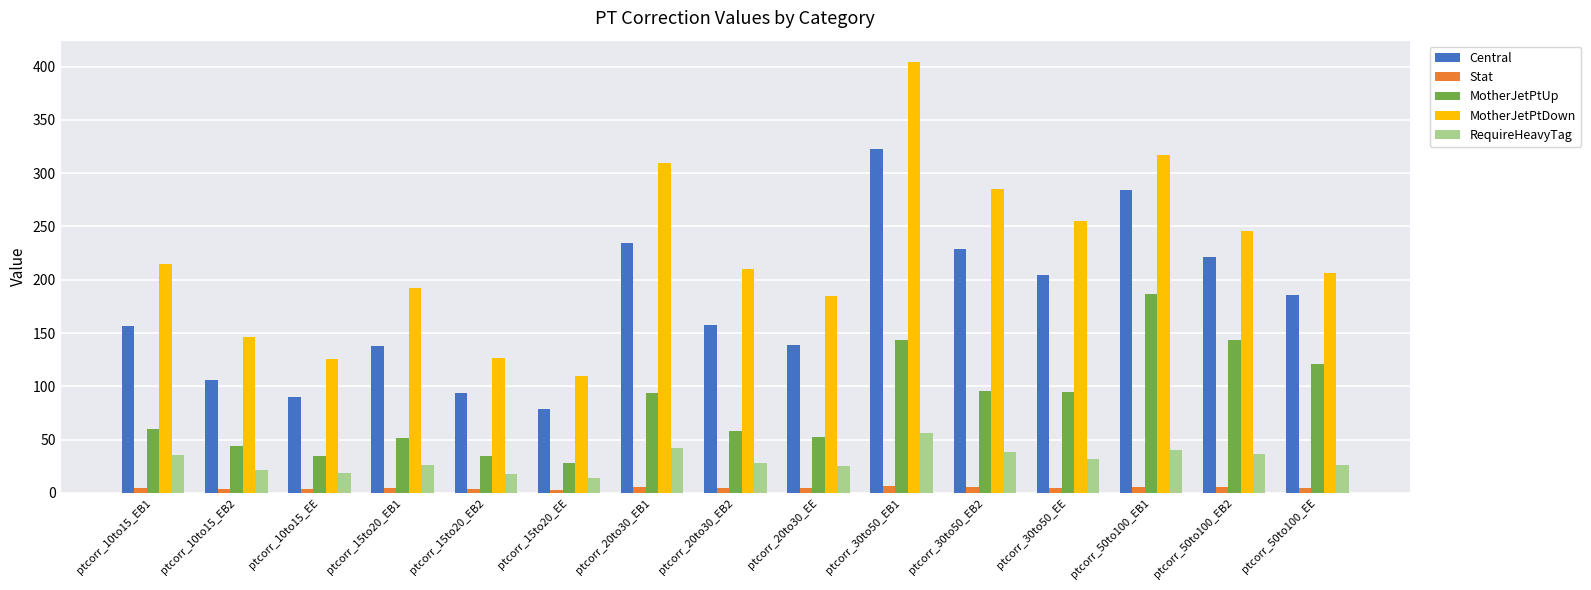

Which series has the largest range (max minus min)?

MotherJetPtDown